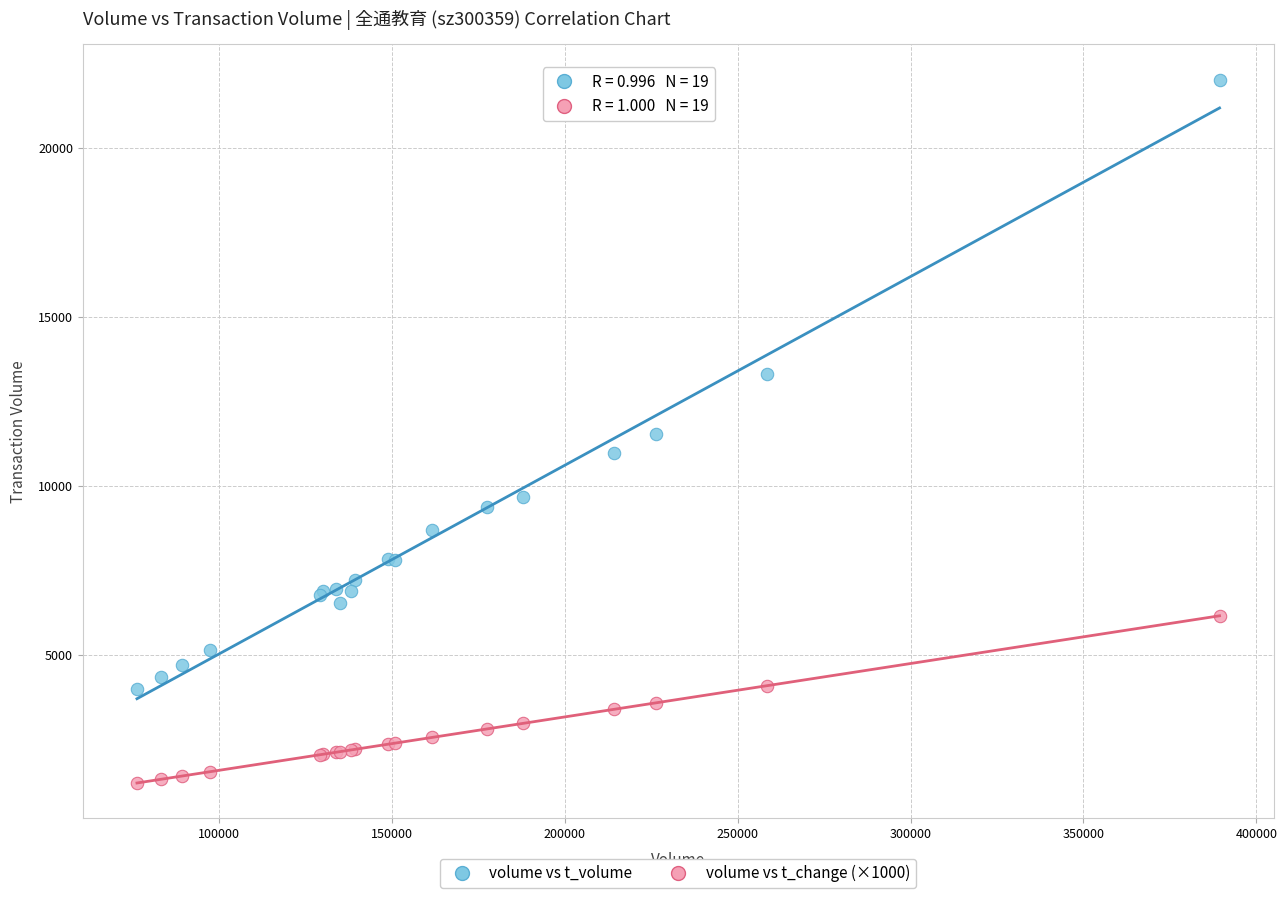

Which series contains the highest Y value?

volume vs t_volume